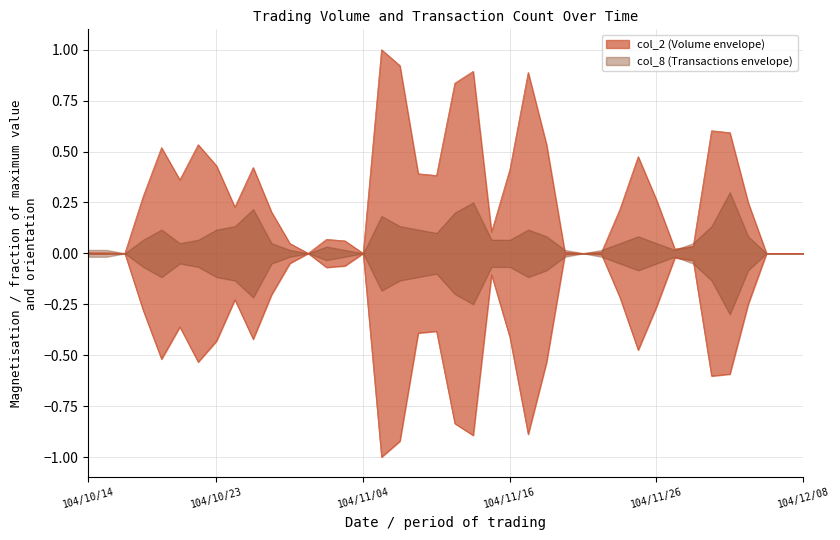

The value at 104/11/03 is 0.1. True or false?

False